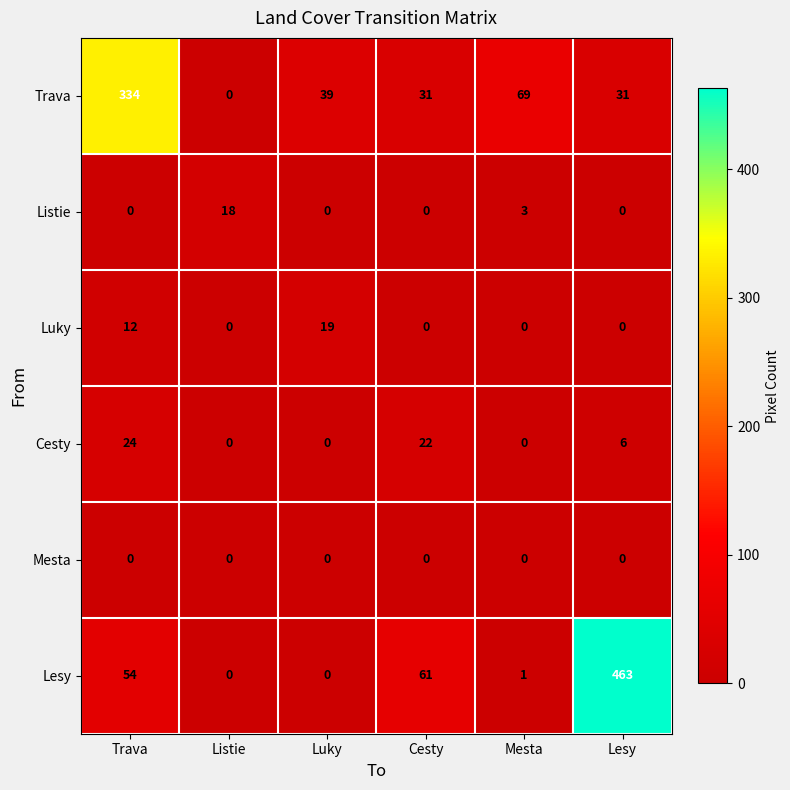

At how many categories does at least one series exceed 8?

6